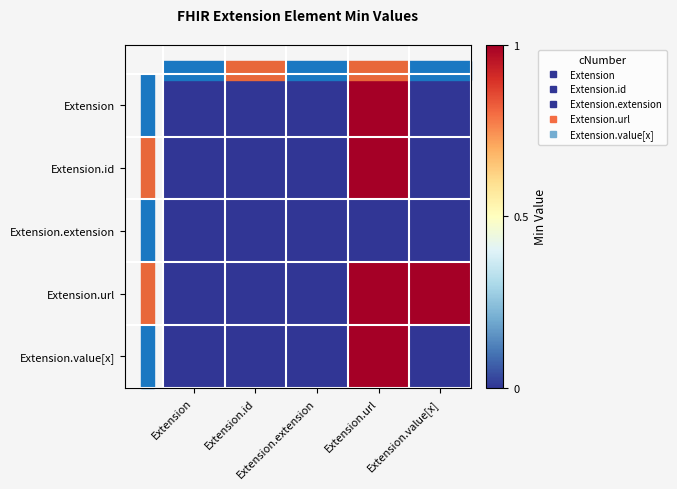

How many series are shown in this chart?

5